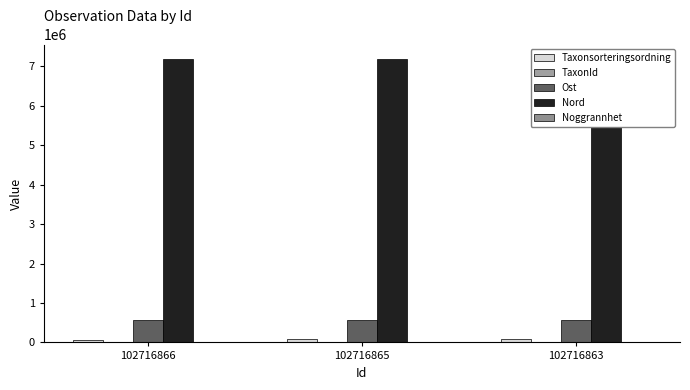

What is the sum of all Nord values?

21573671